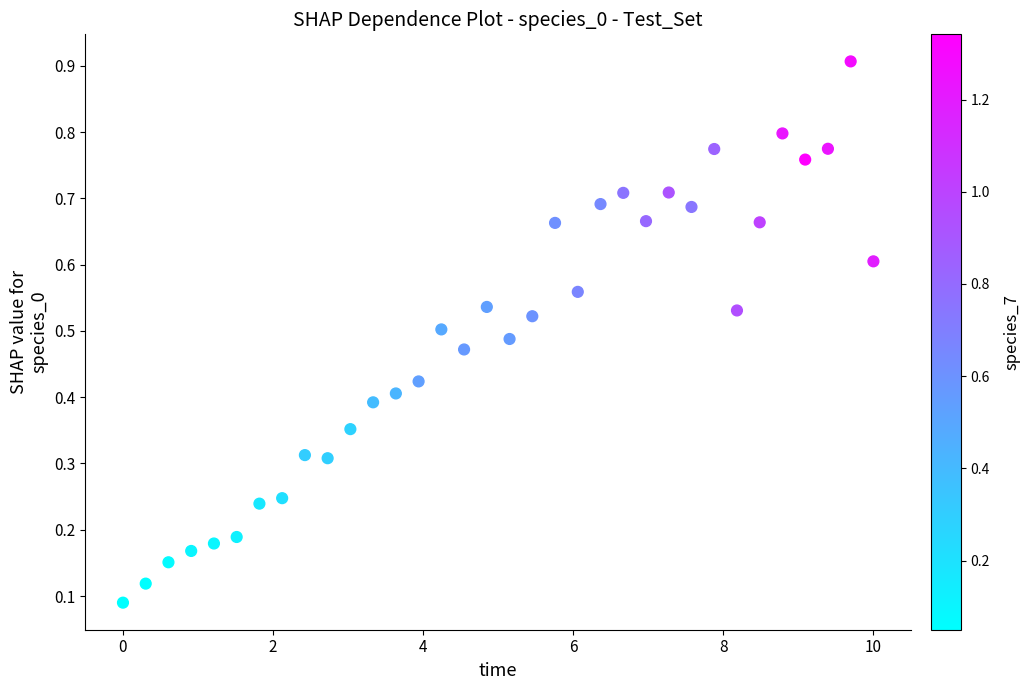

What is the range of X values (max minus min)?

10.0